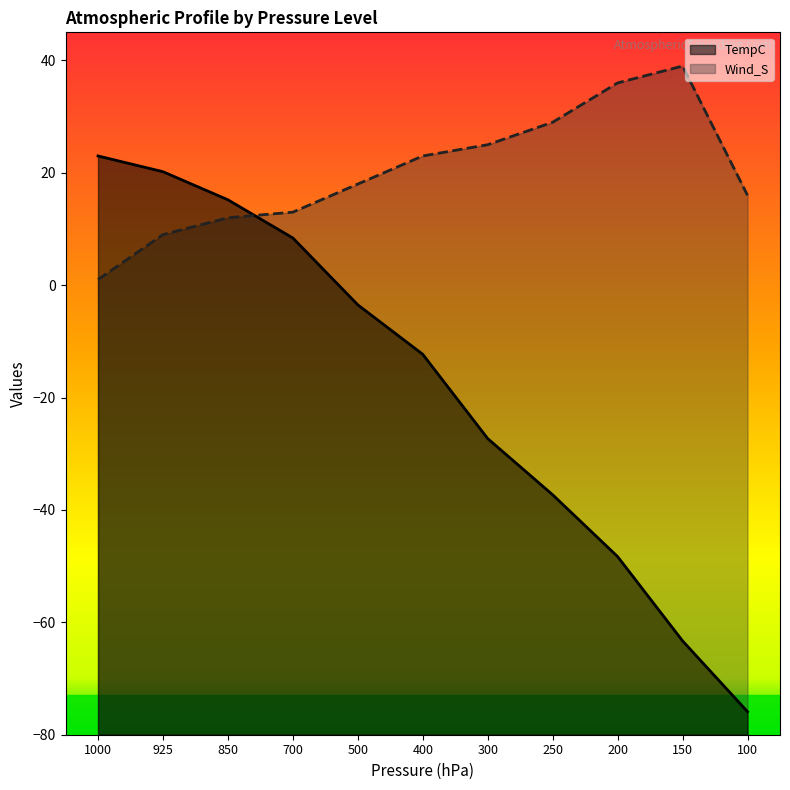

Is it true that TempC equals -12.3 at 400?

True